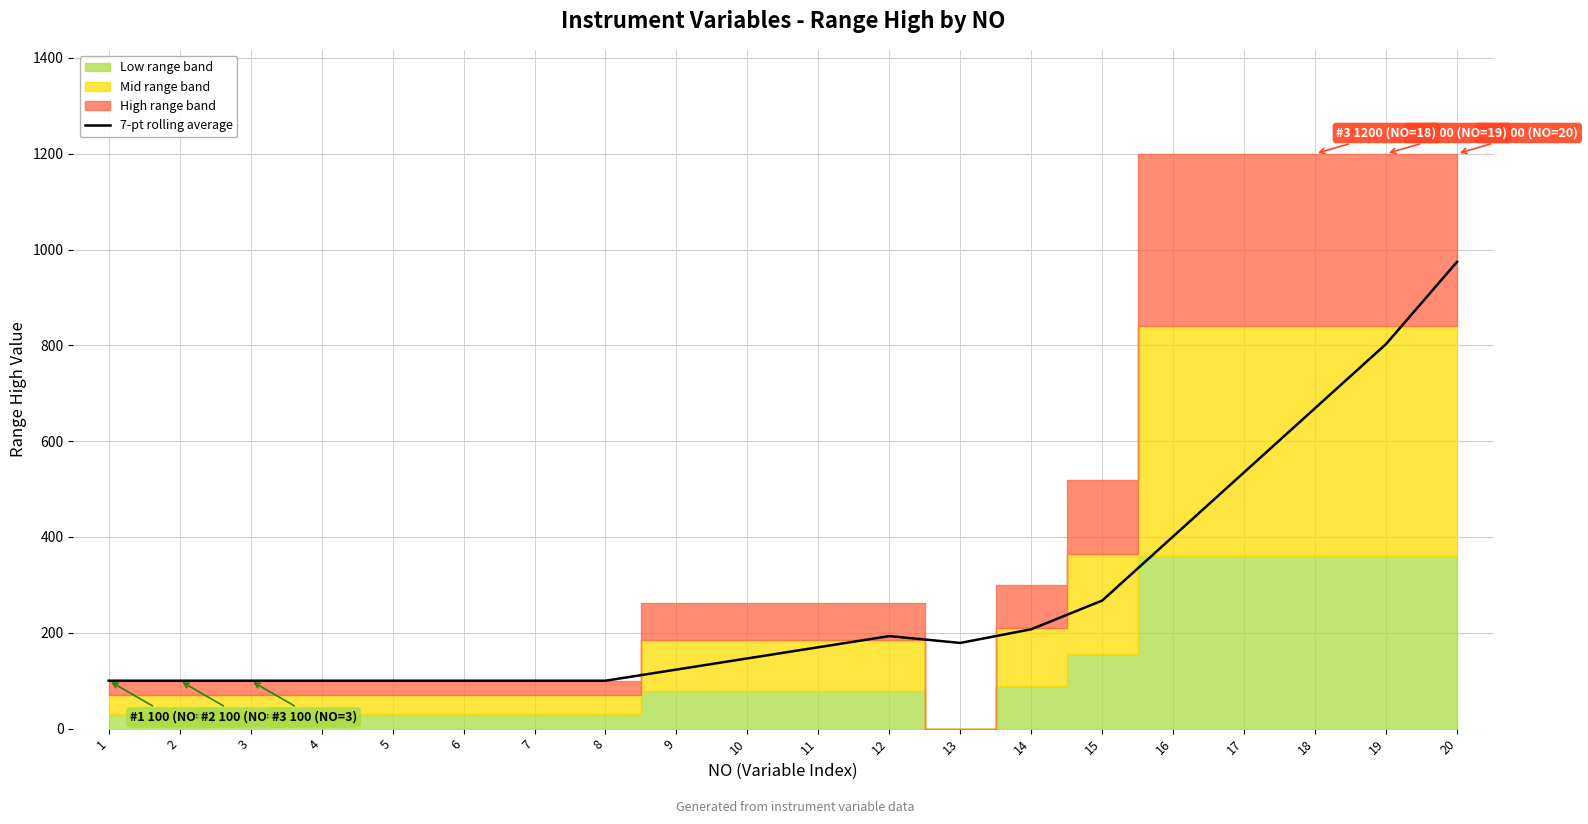

At which label is the value closest to 537?

17